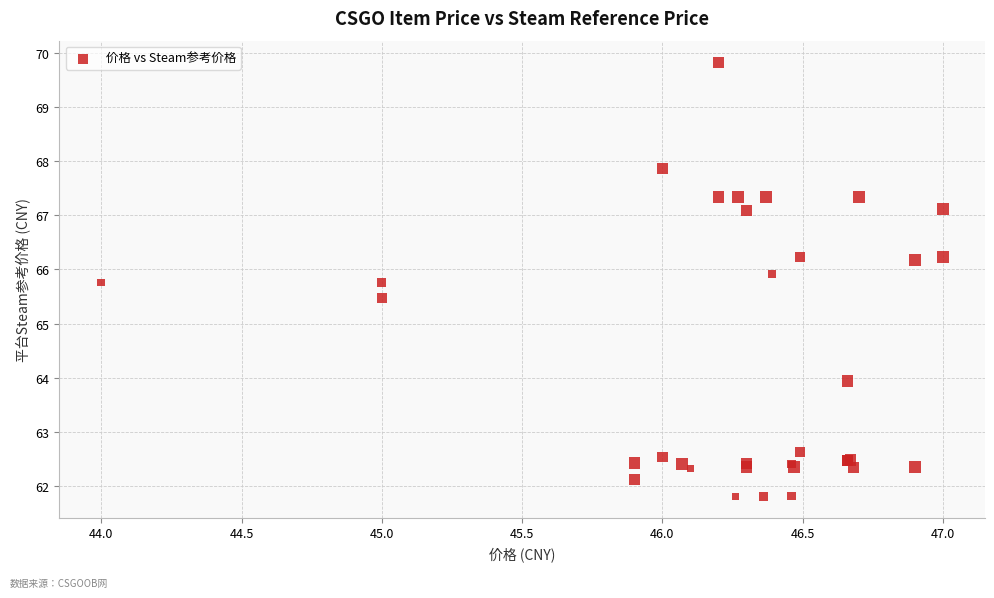

What Y value in the scatter plot is closest to 65?

65.5